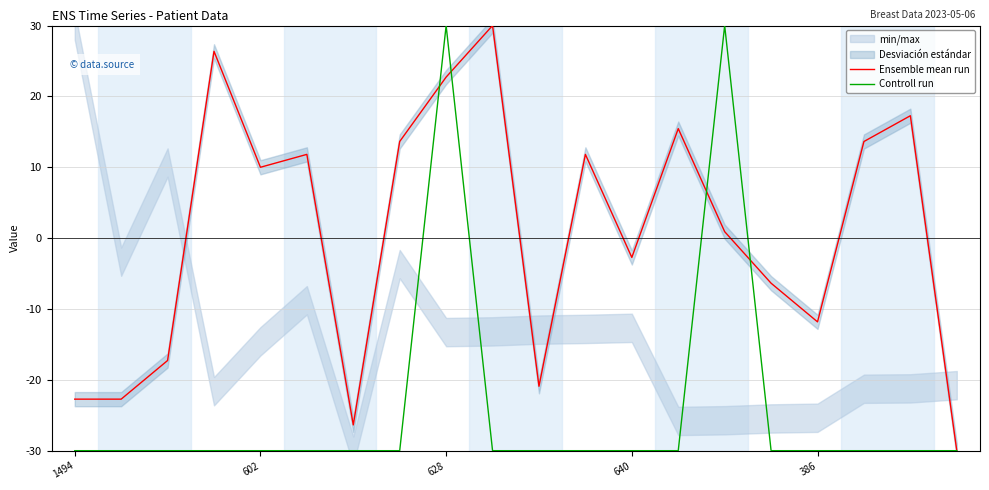

The value of Controll run at 628 is 49.8. True or false?

False